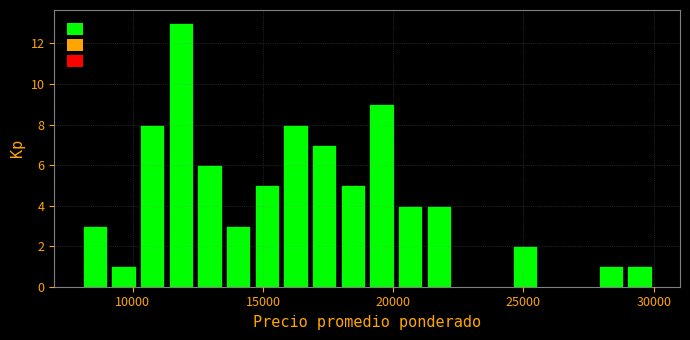

Read against the x-axis, roughly where is the centre of the tallest bar?

12000